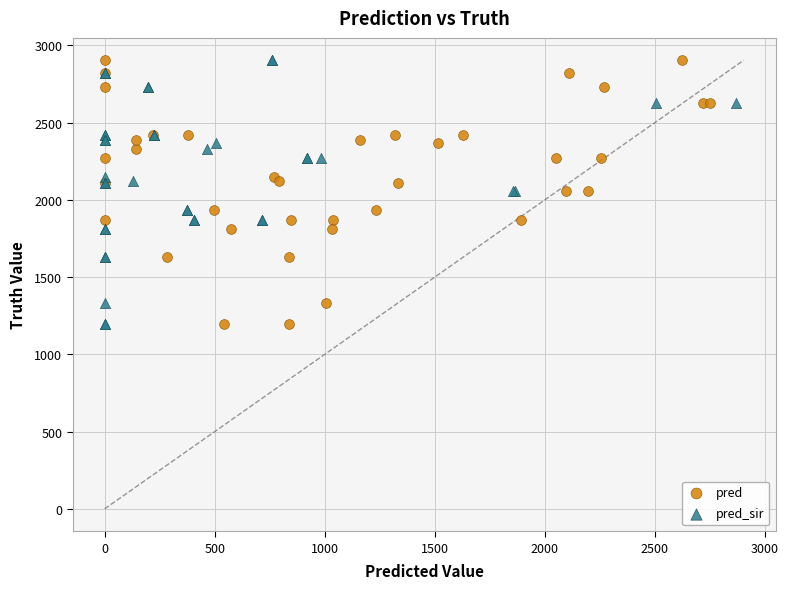

What are all the series names shown in the legend?

pred, pred_sir